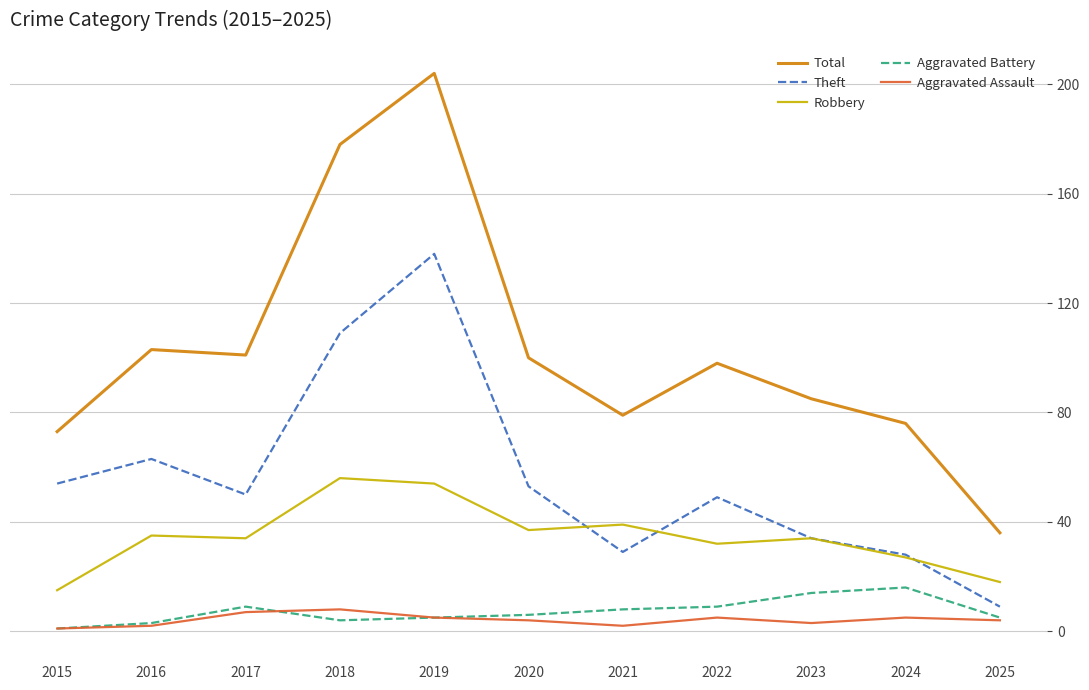

Is this an area chart (filled region under the line)?

No